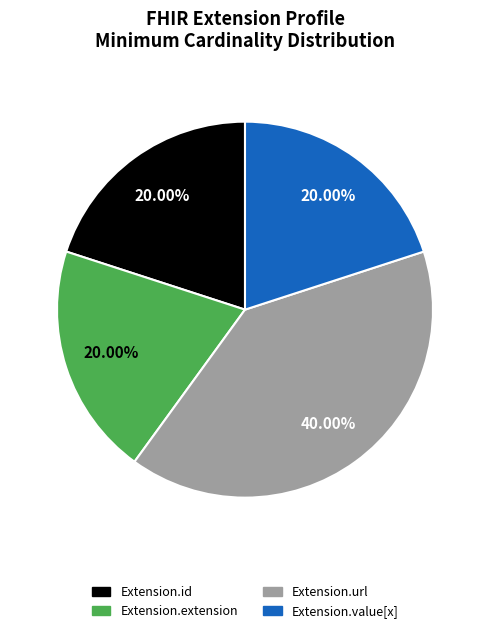

Is Extension.value[x] the majority of the pie?

No